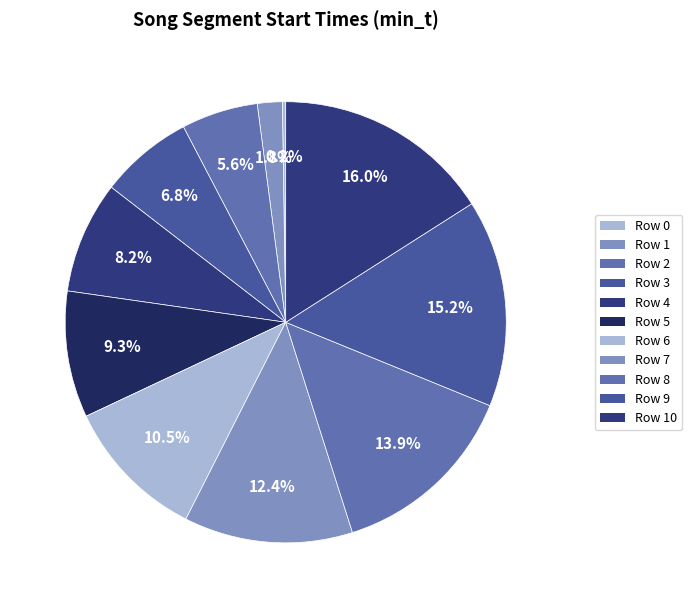

To the nearest percent, what is the average slice percentage?

9%